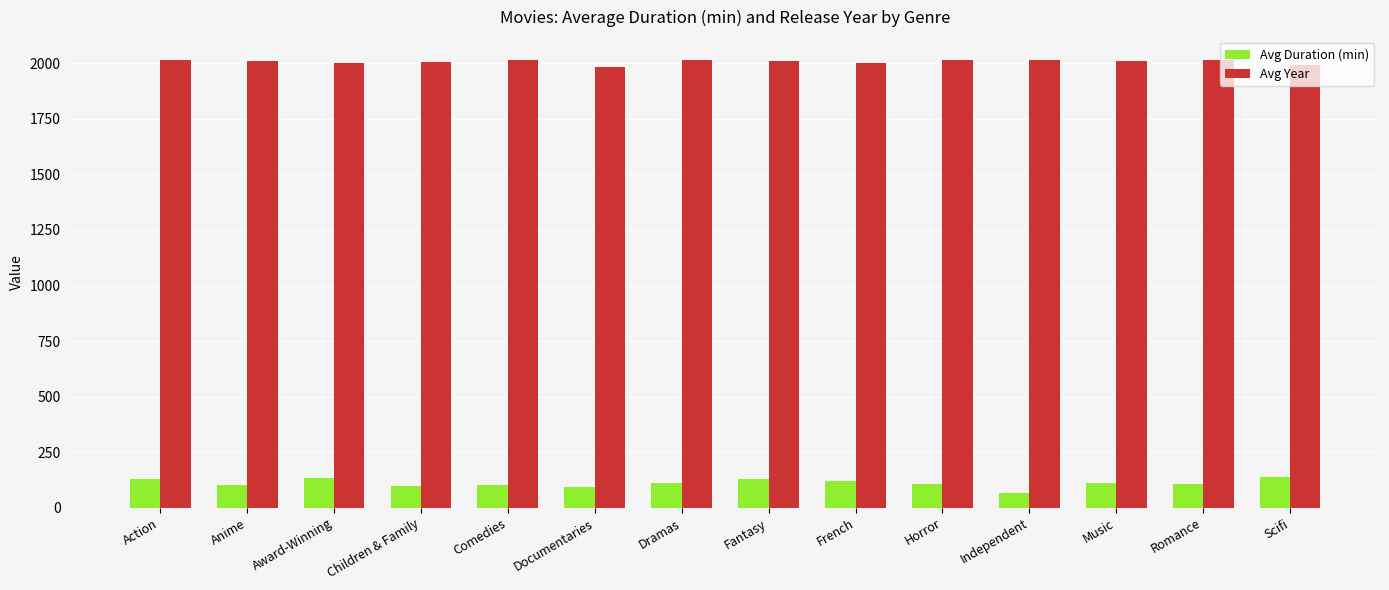

Where does the Avg Duration (min) series first go above 110?

Action